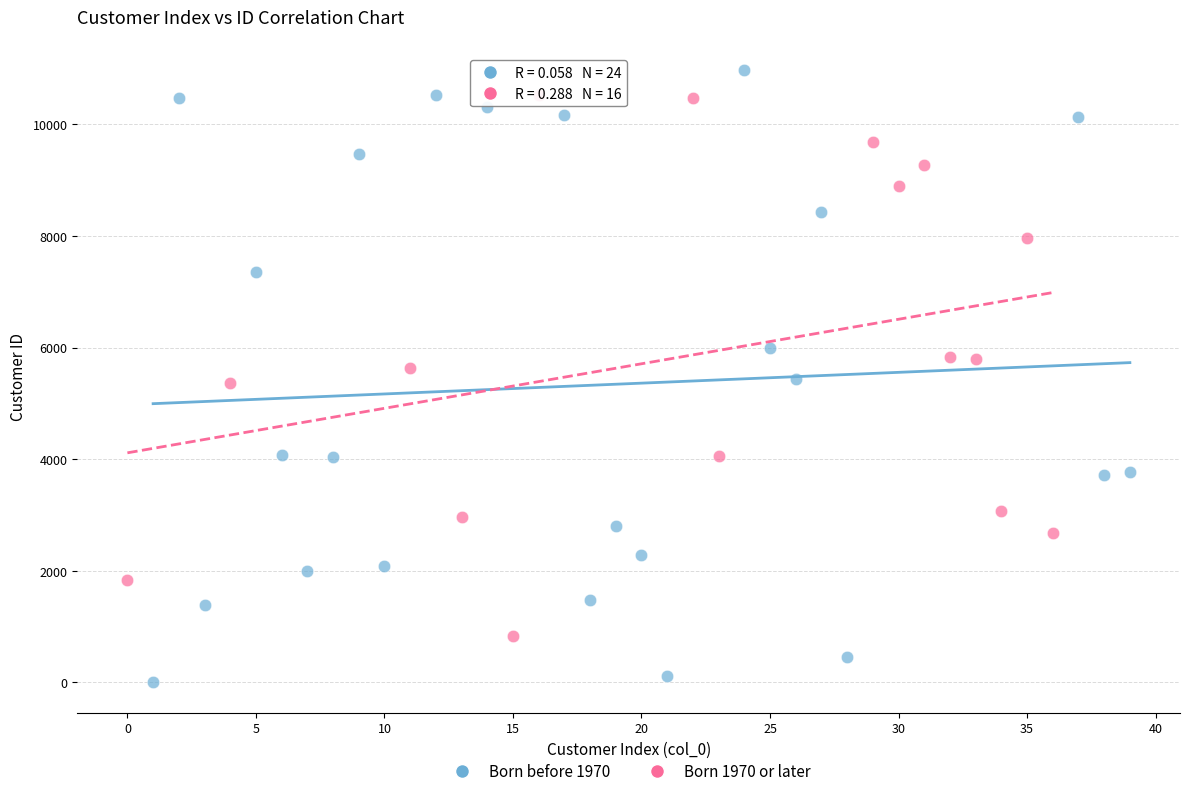

Which series reaches the maximum Y coordinate?

Born before 1970